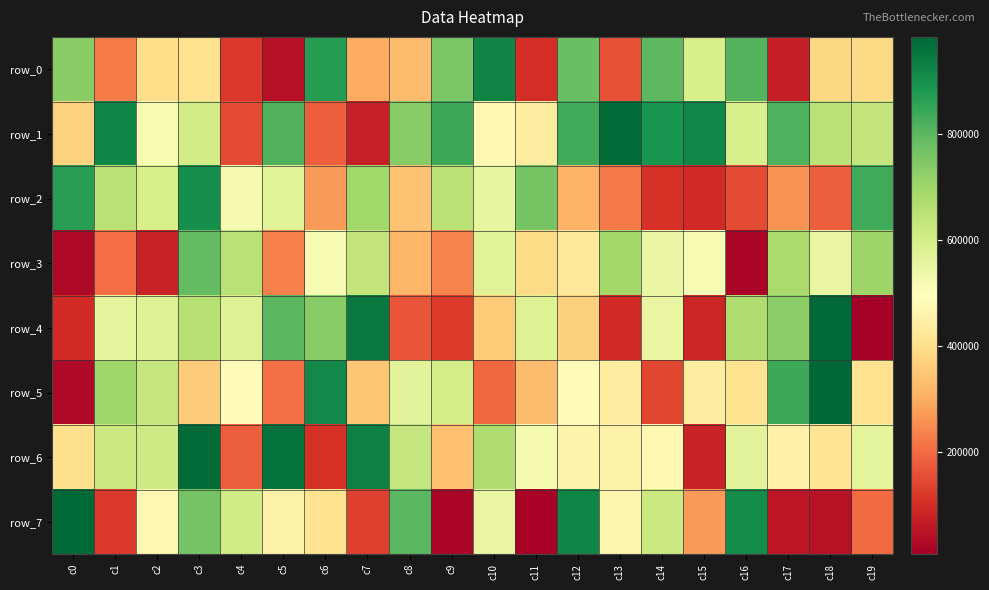

Where is row_3 nearest to the value 403971?

c11